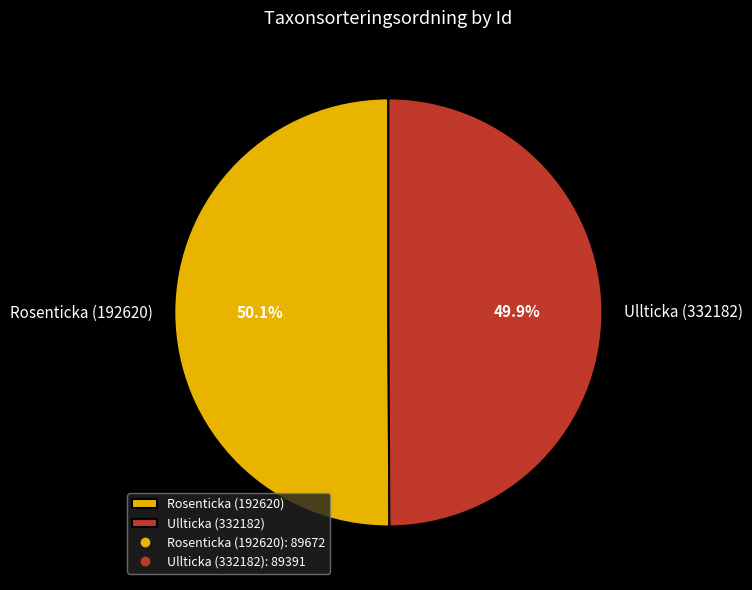

What portion of the pie excludes Rosenticka (192620)?

49.9%